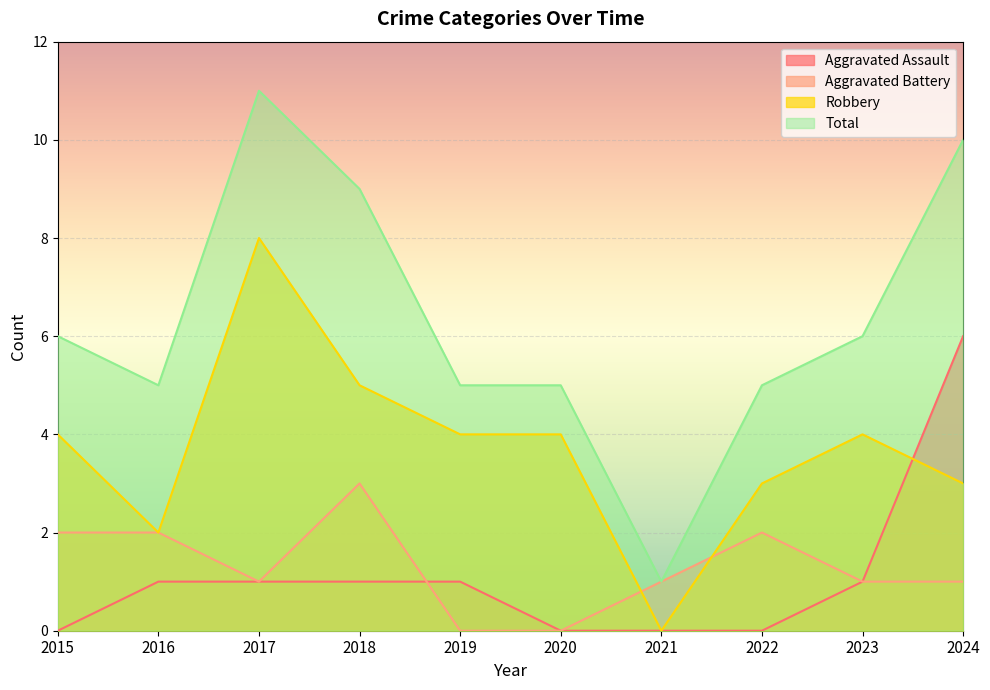

Count the number of data series in this chart.

4